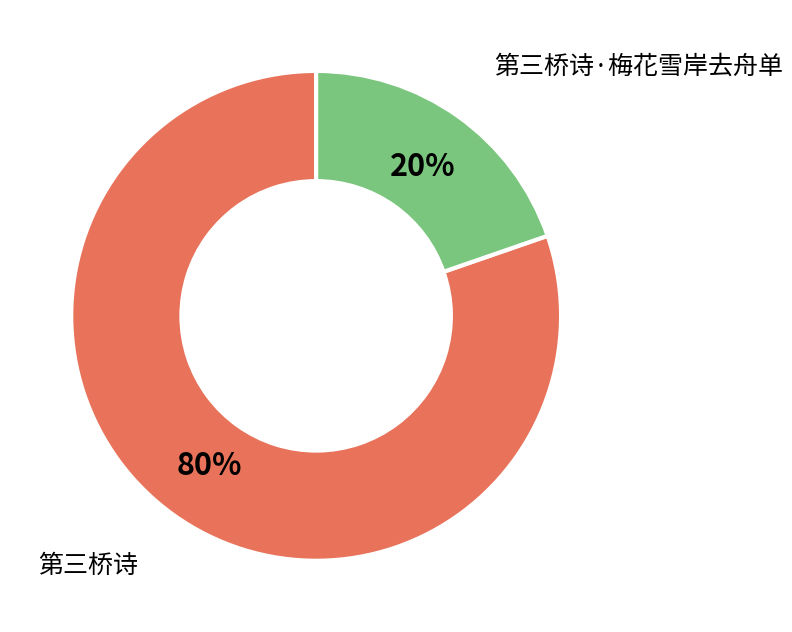

Rank the categories by value from highest to lowest.

第三桥诗, 第三桥诗·梅花雪岸去舟单